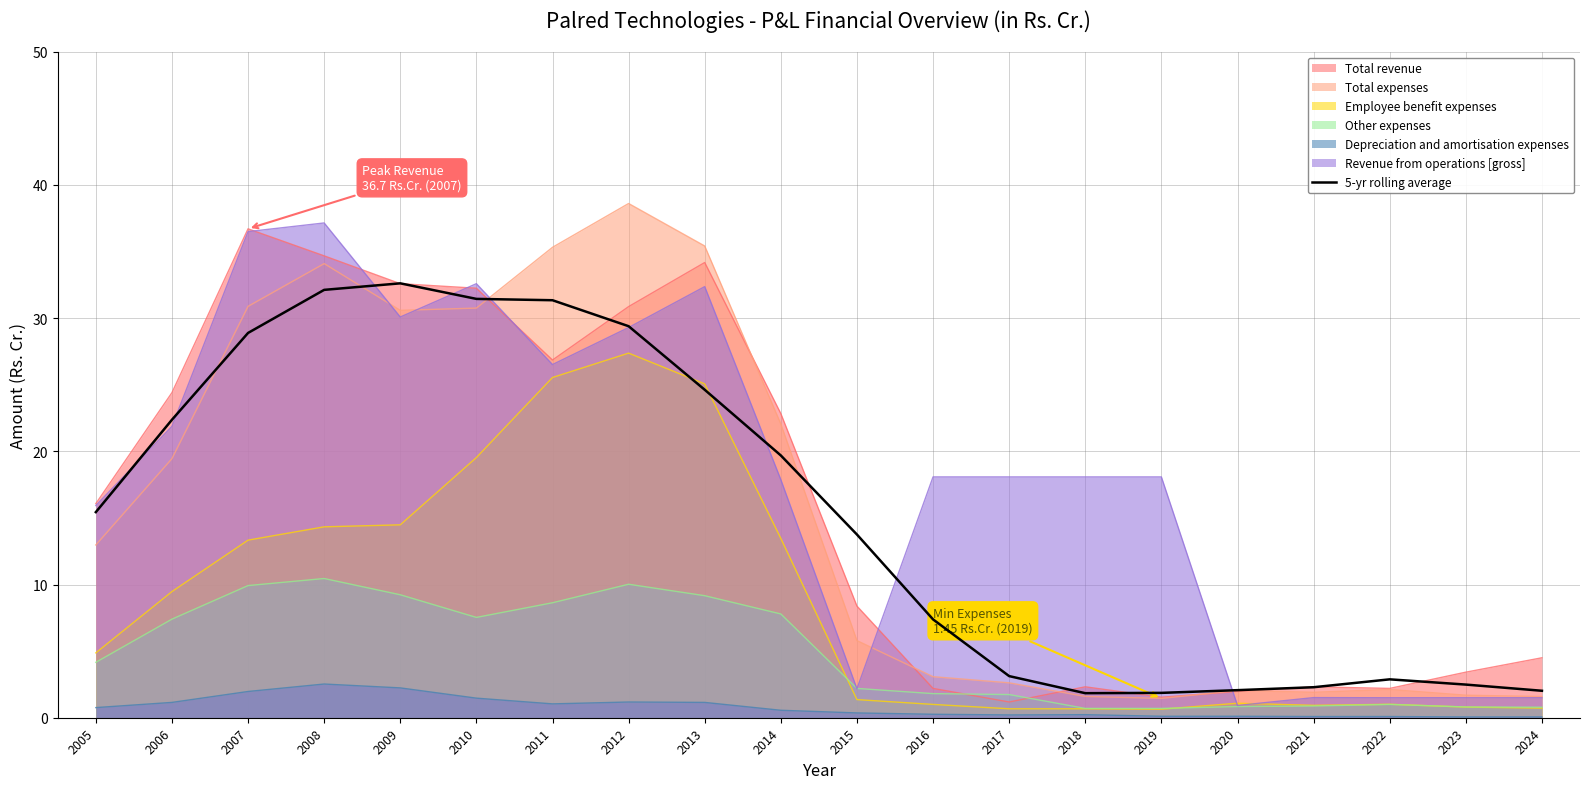

What is the difference between the maximum and second lowest values?

30.7